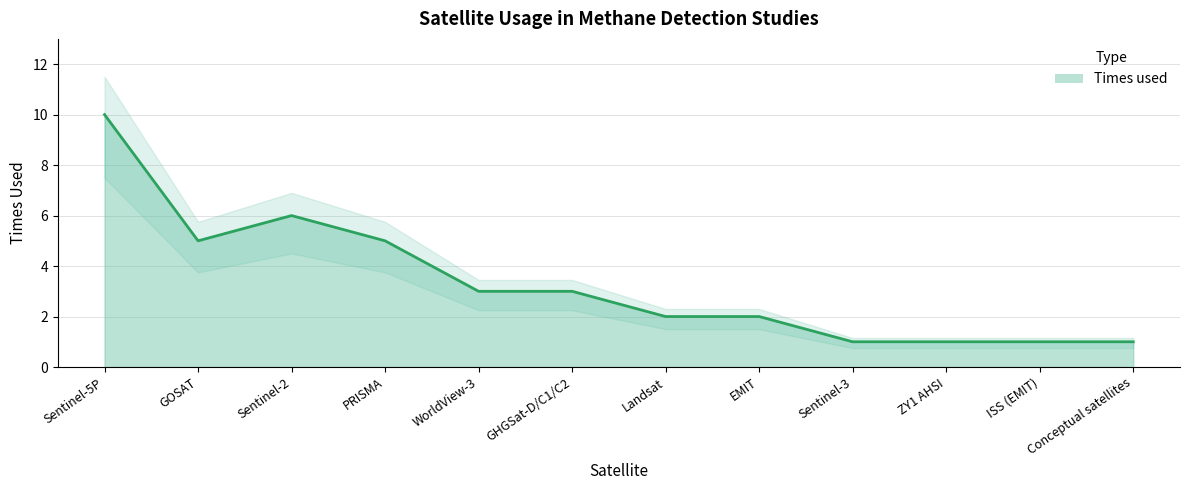

List the labels in order of value, smallest first.

Sentinel-3, ZY1 AHSI, ISS (EMIT), Conceptual satellites, Landsat, EMIT, WorldView-3, GHGSat-D/C1/C2, GOSAT, PRISMA, Sentinel-2, Sentinel-5P